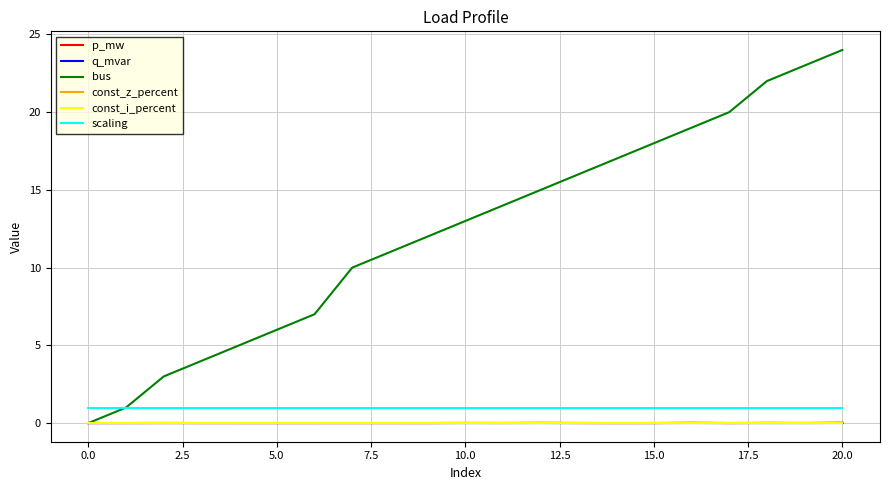

Which series has the largest total across all categories?

bus